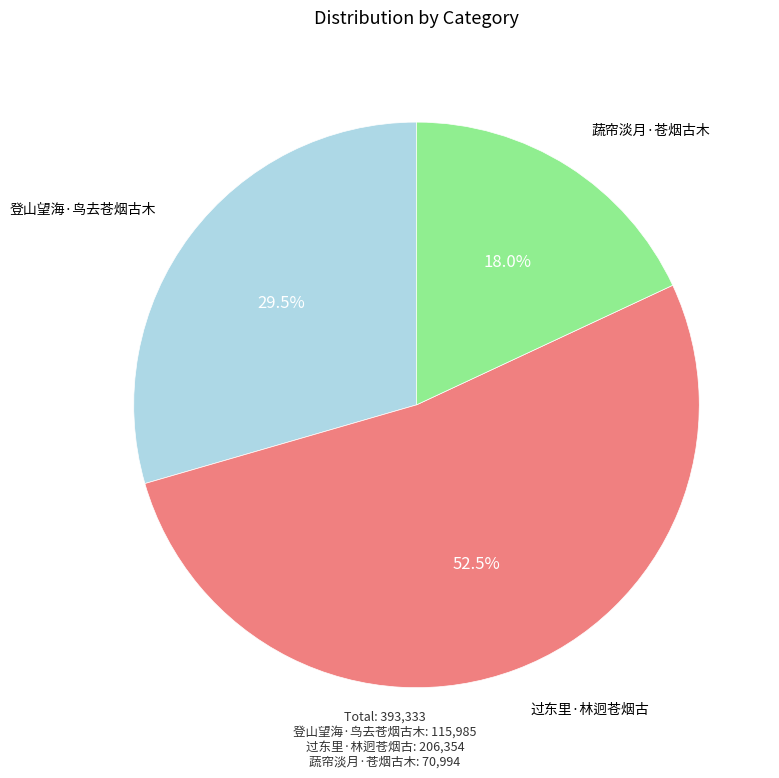

Is there any slice that represents more than half of the pie?

Yes